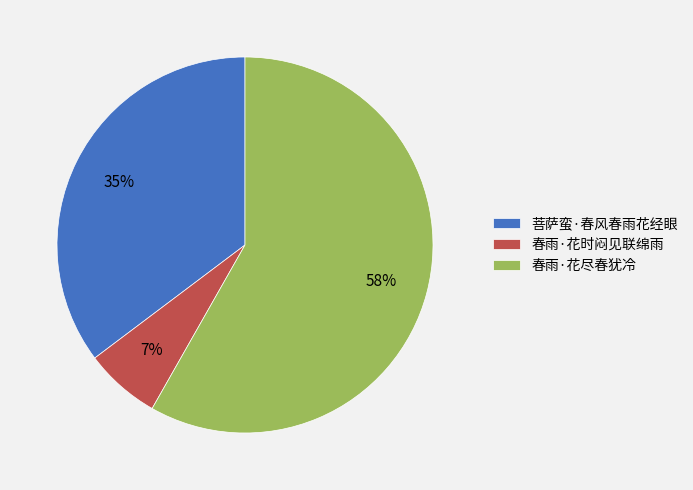

To the nearest percent, what is the difference between the 春雨·花尽春犹冷 and 菩萨蛮·春风春雨花经眼 slice percentages?

23%